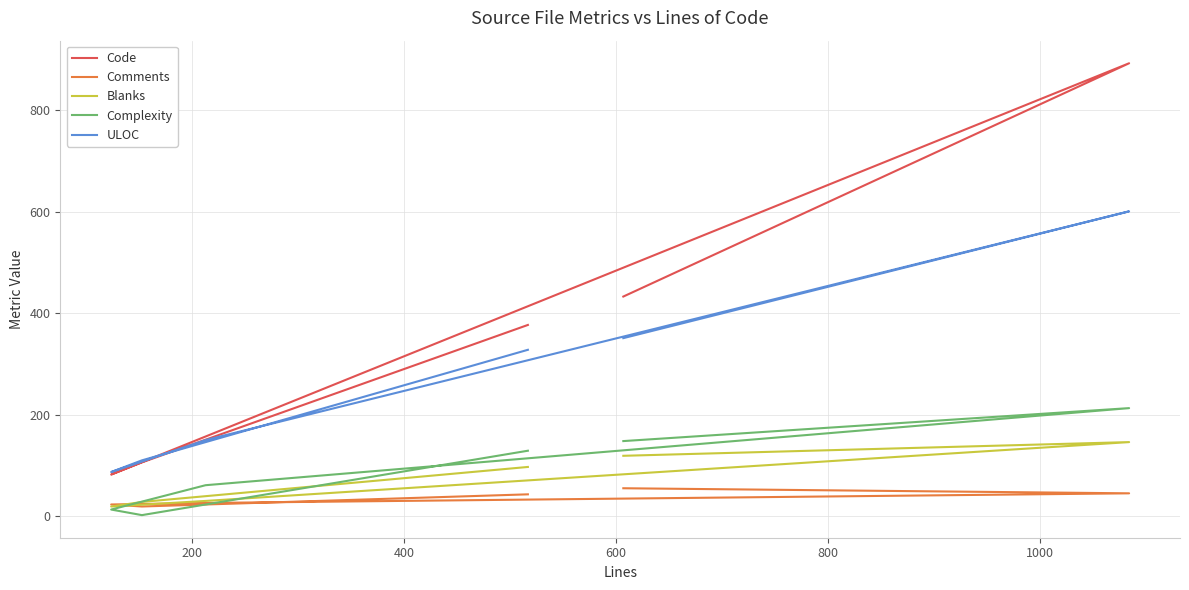

Which series has the largest total across all categories?

Code